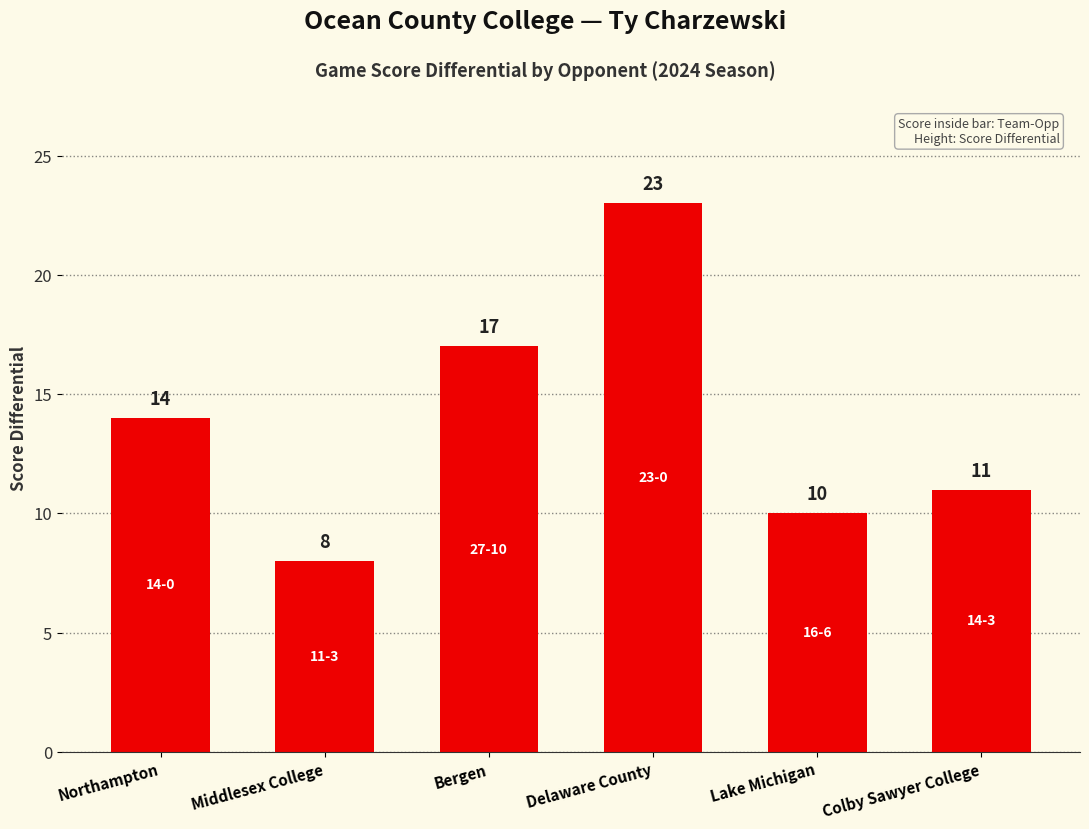

Reading left to right, what are all the values shown in this chart?

14	8	17	23	10	11